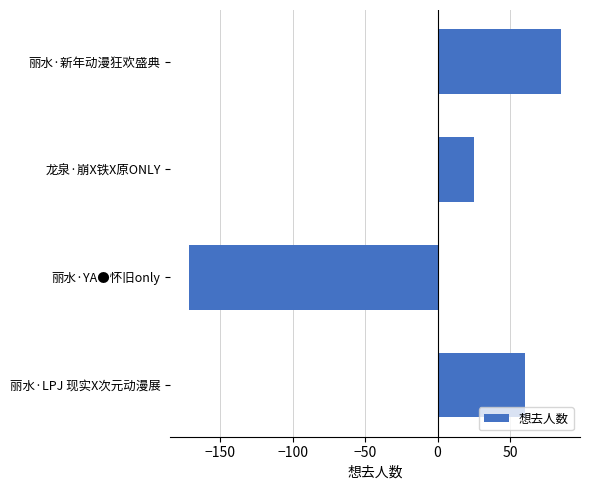

Which label corresponds to the smallest value in the chart?

丽水·YA●怀旧only